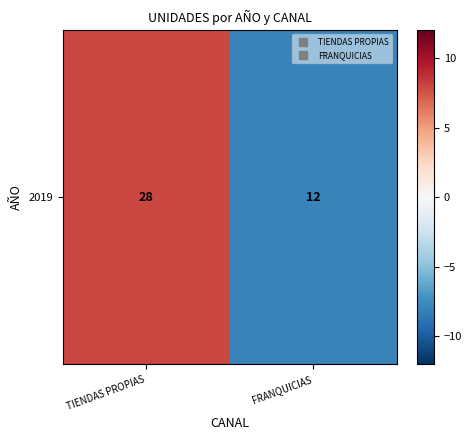

True or false: the data shows -3 at FRANQUICIAS.

False